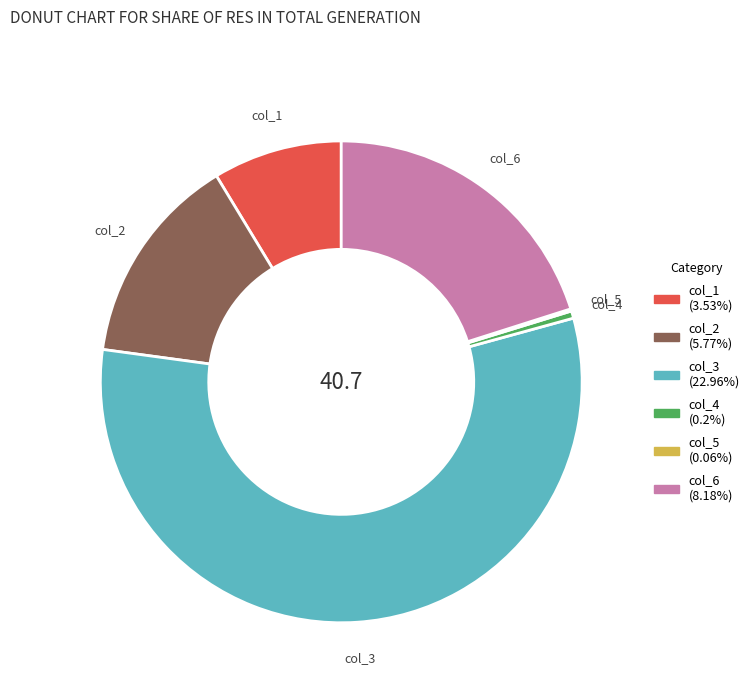

Combined, do col_6 and col_3 account for over 50%?

Yes